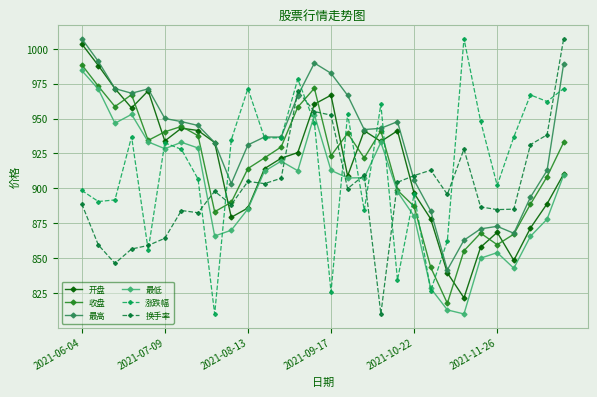

Which series has the largest total across all categories?

最高